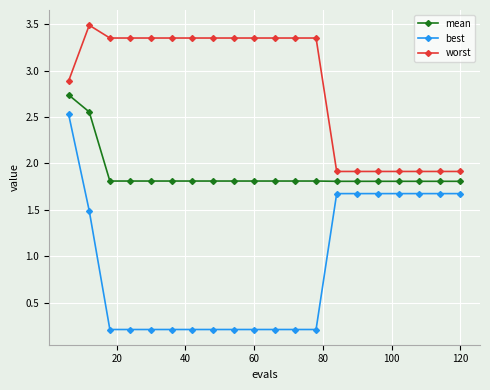

What are all the series names shown in the legend?

mean, best, worst